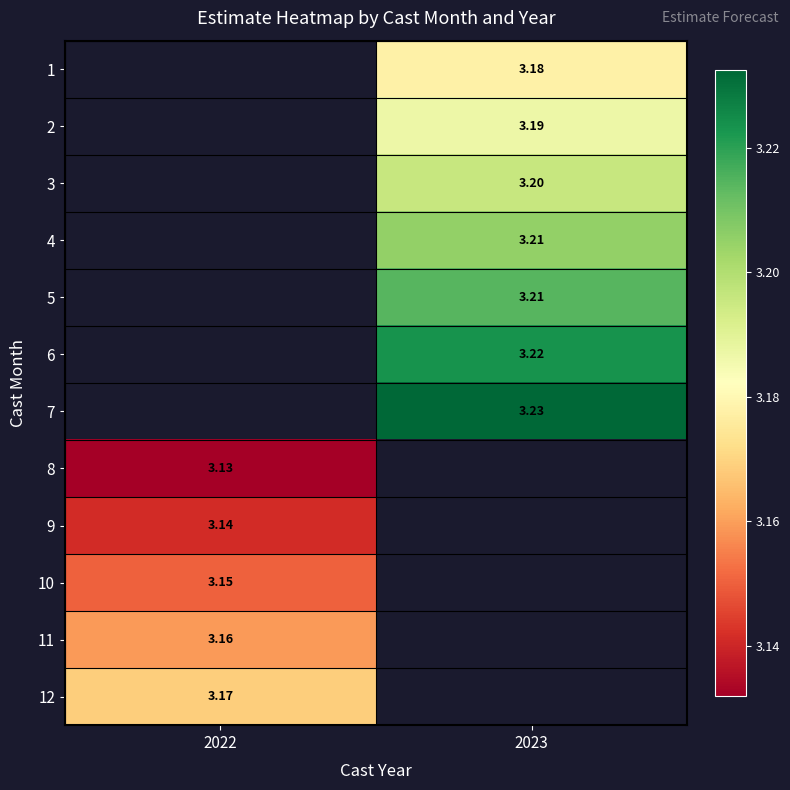

Between 2022 and 2023, which is larger?

2023